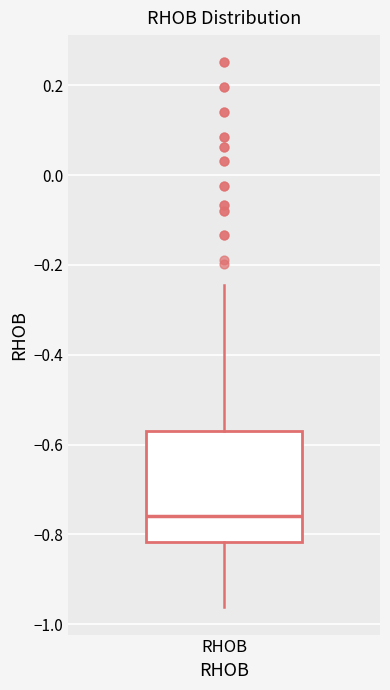

Transcribe this box plot: give where the median line is, the range the box spans, and where the two whiskers end, as read against the y-axis. The values are not printed on the chart, so give them approximately, as read against the axis.

median -0.76, box -0.82 to -0.58, whiskers -0.96 to -0.24